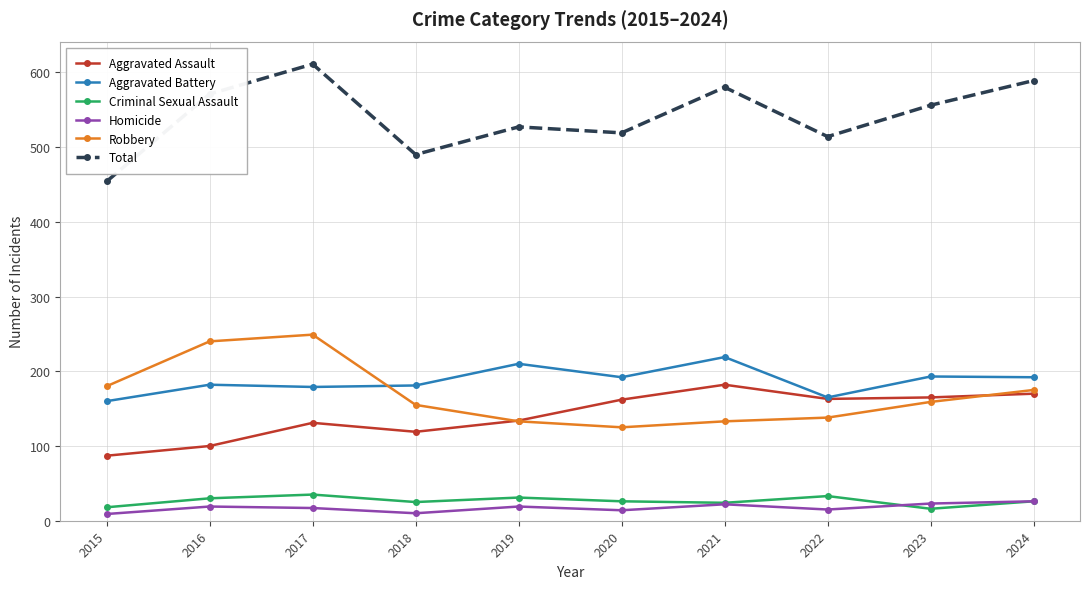

Which series has the largest total across all categories?

Total